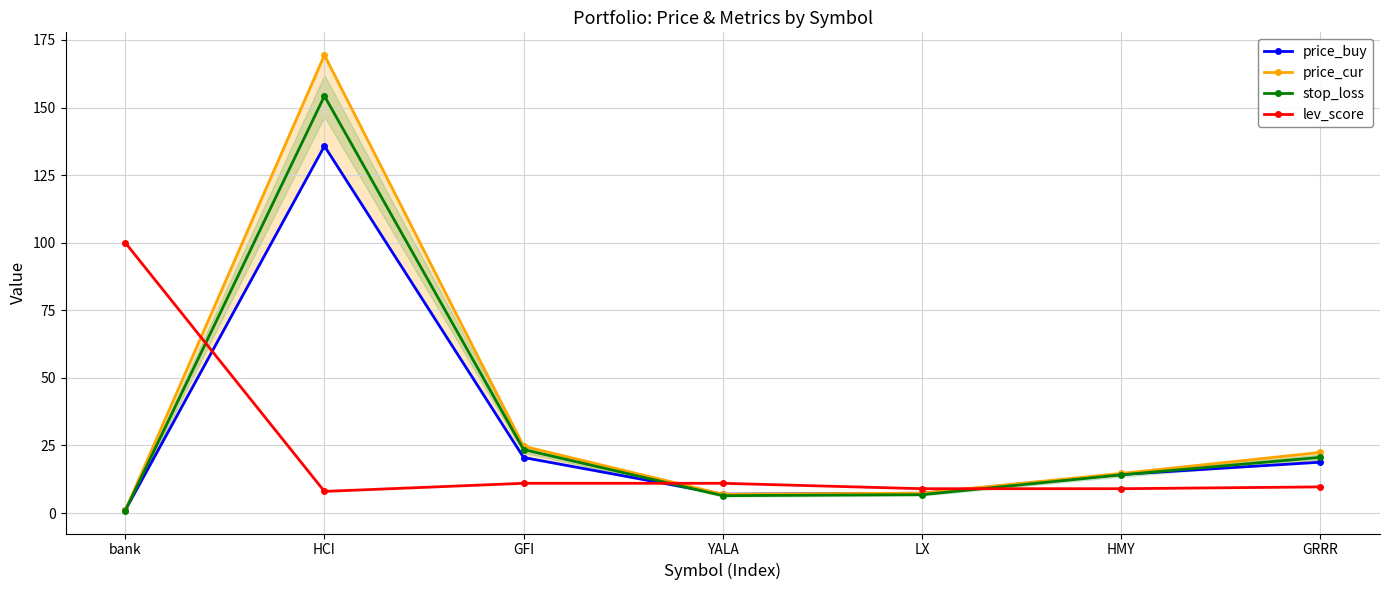

True or false: price_buy has a value of 1.0 at bank.

True